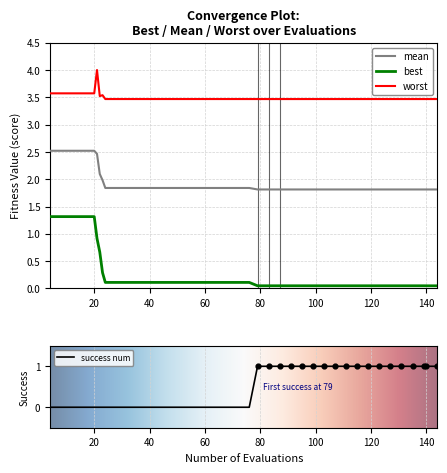

True or false: mean and worst cross at least once.

False